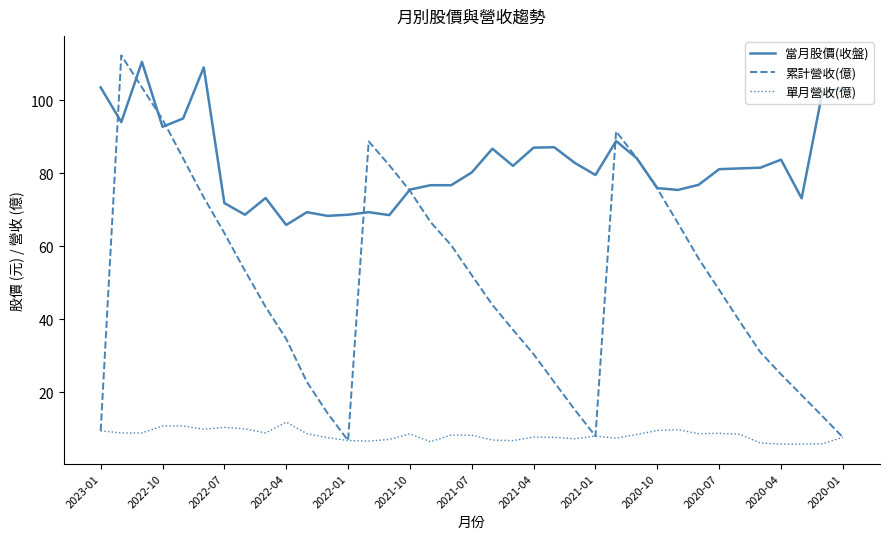

True or false: 當月股價(收盤) and 單月營收(億) intersect in this chart.

False